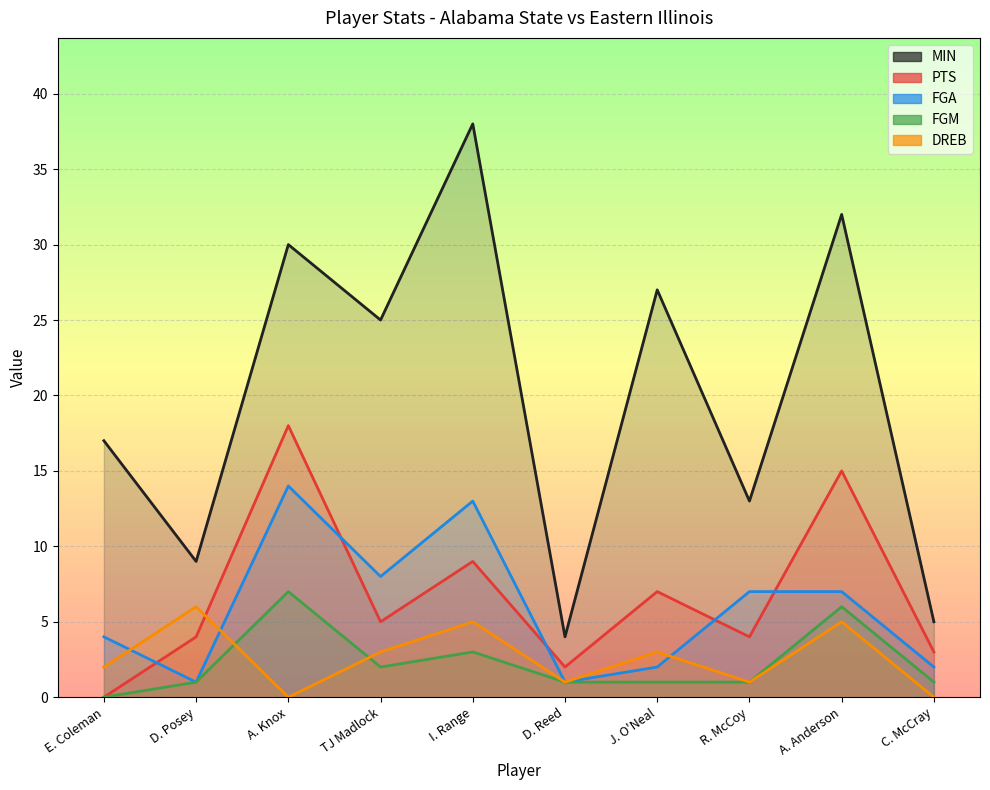

Which series has the widest spread of values?

MIN